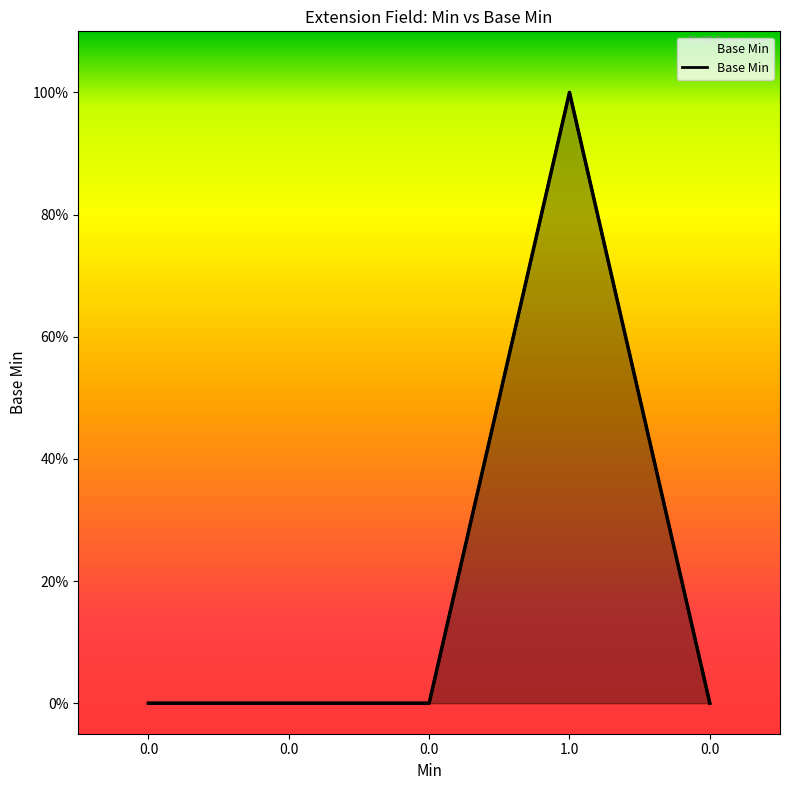

What is the change in value from 0.0 to 1.0?

+1